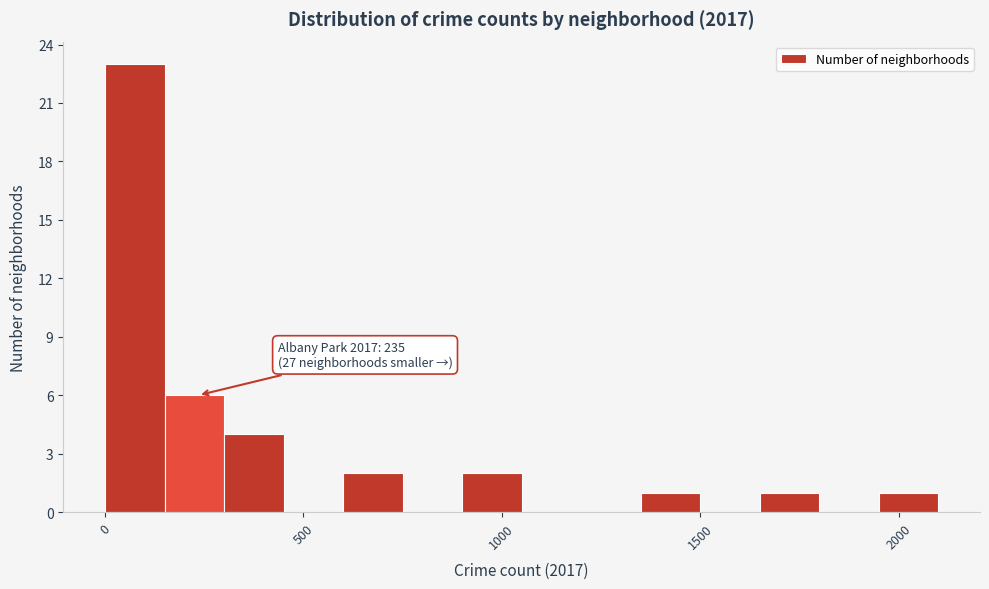

Read against the x-axis, roughly where is the centre of the tallest bar?

100